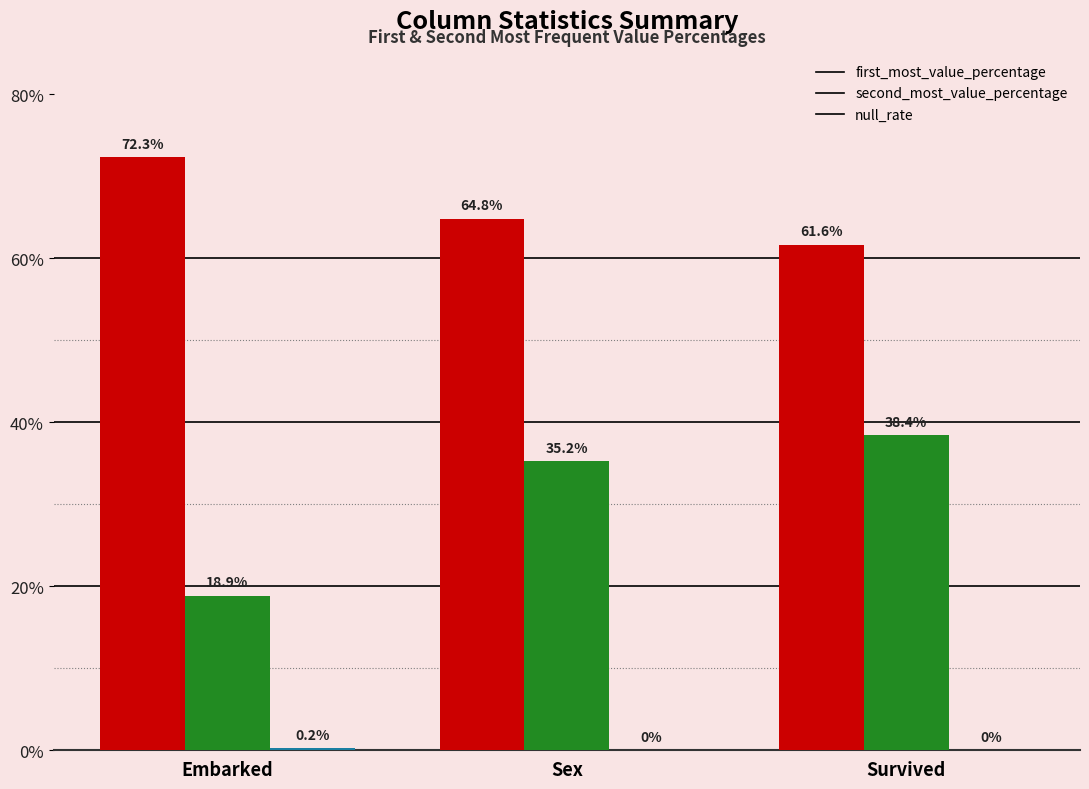

Are the bars horizontal?

No